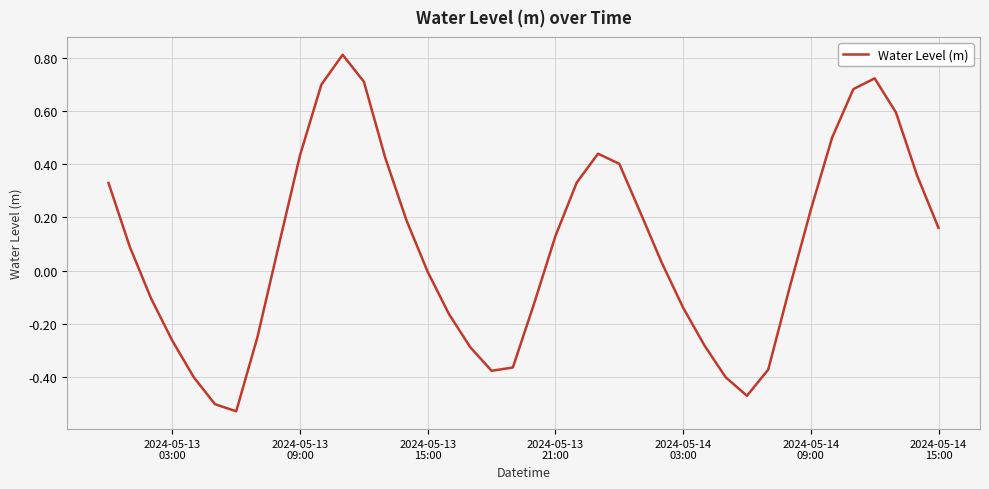

What is the maximum value shown in the chart?

0.8